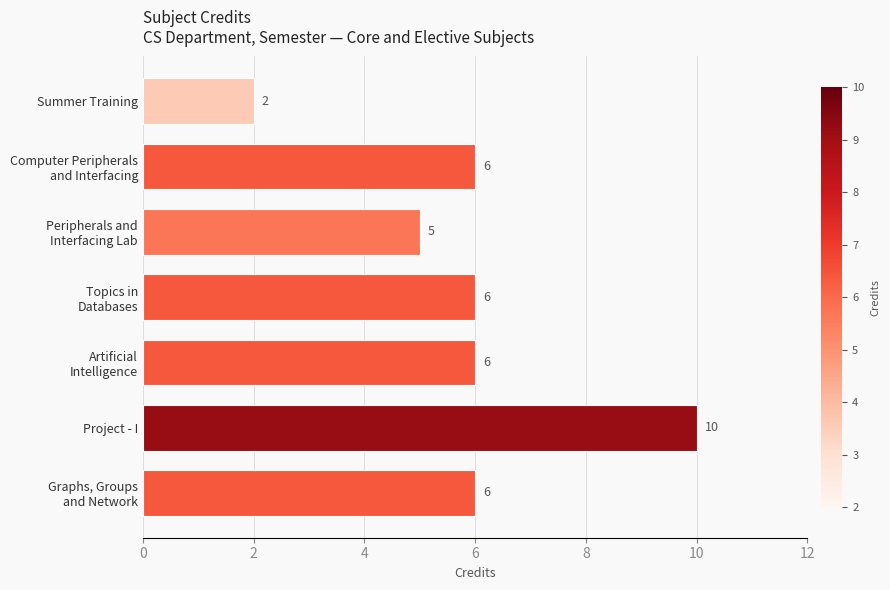

What is the minimum value shown in the chart?

2